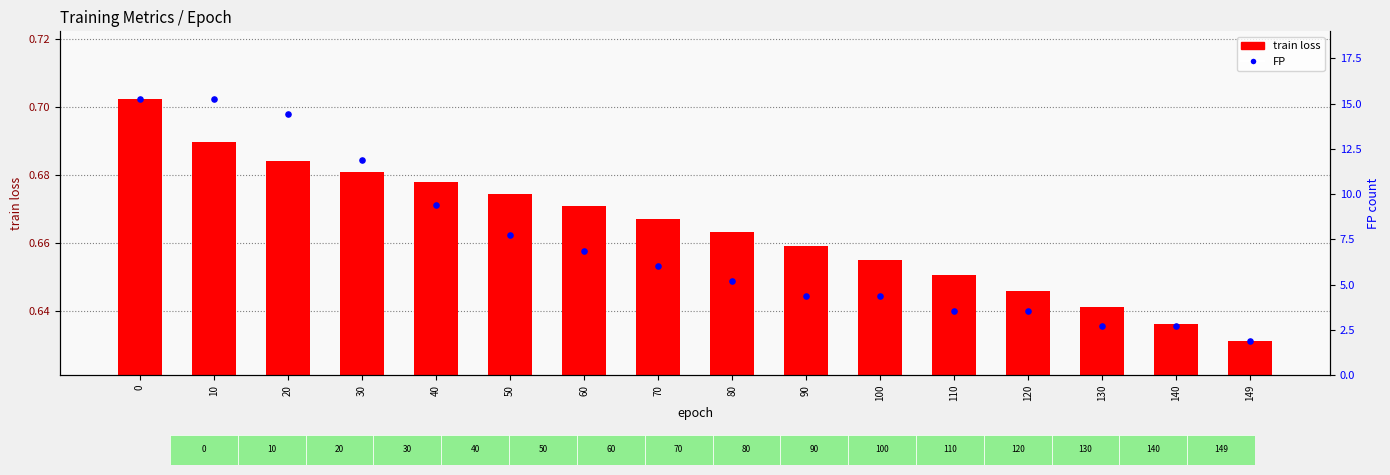

Which series has the largest Y range (max minus min)?

train loss